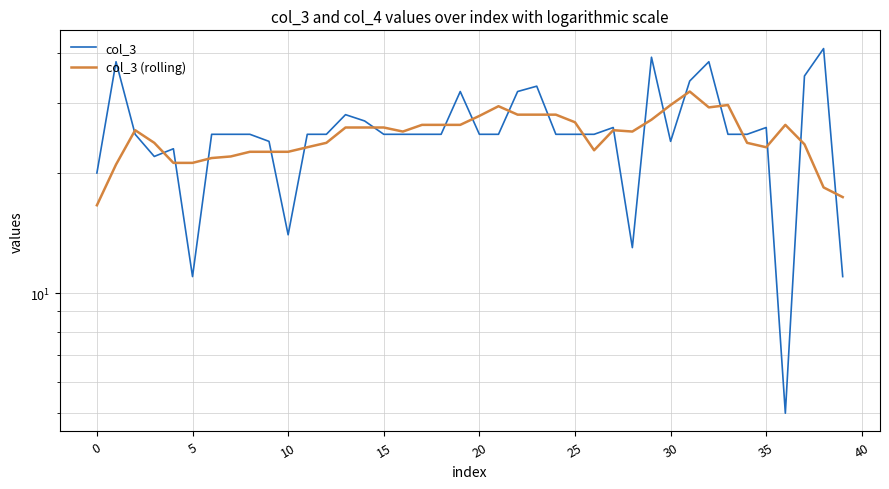

What is the difference between the highest and lowest values at 14?

1.0